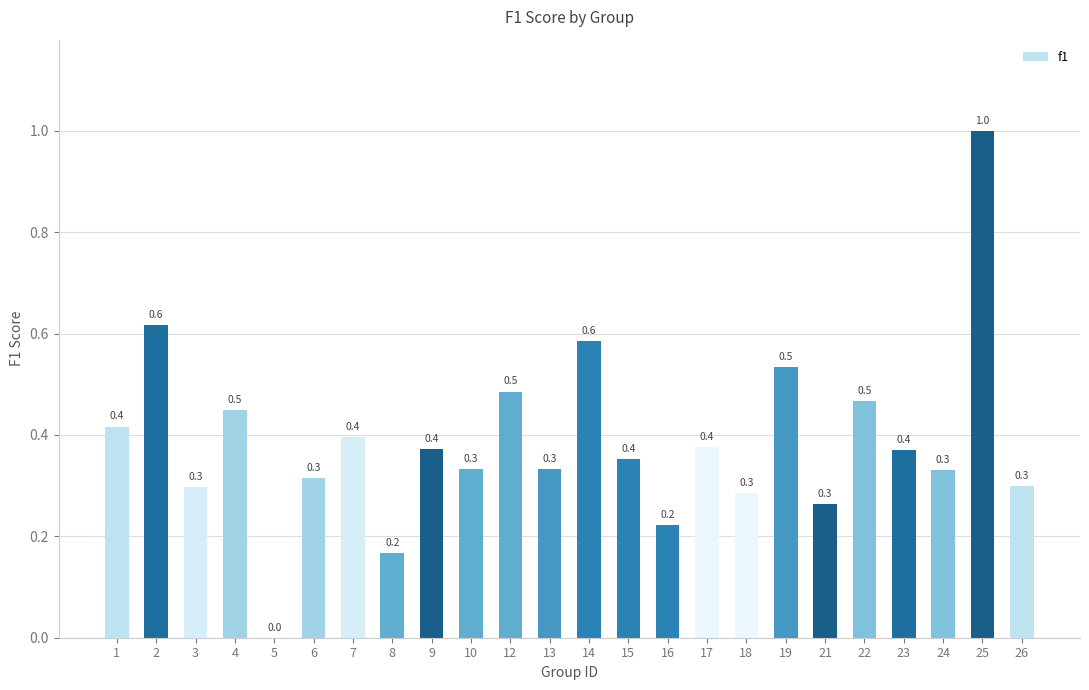

How many values are between 0 and 1?

24